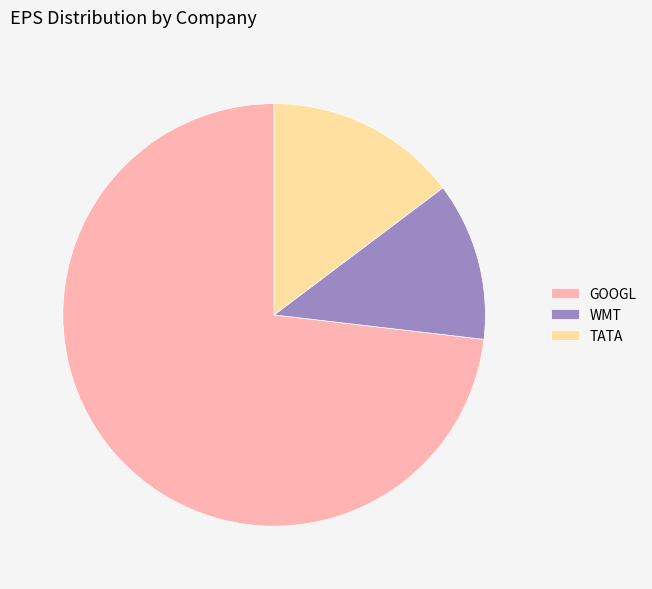

Combined, do GOOGL and TATA account for over 50%?

Yes